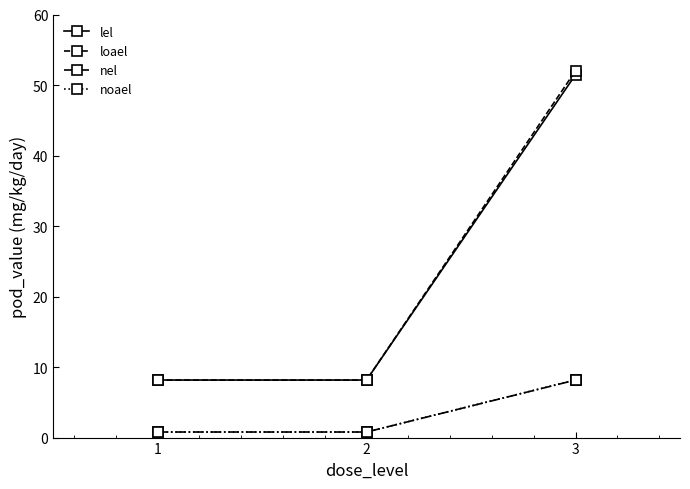

What is the lowest value of the lel series?

8.2